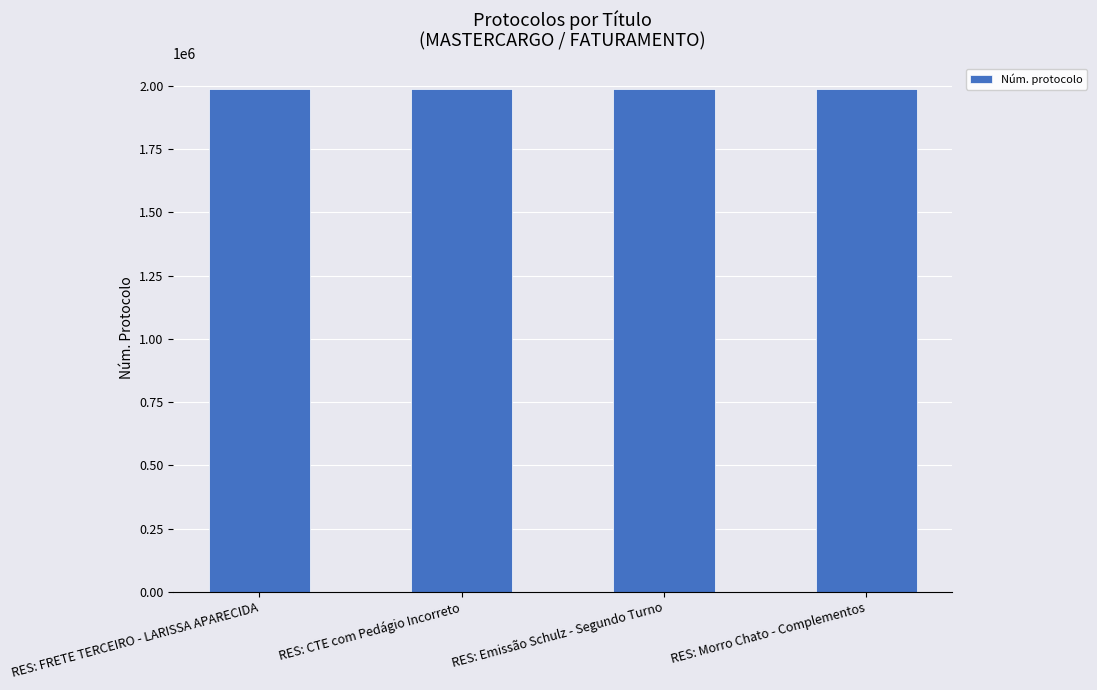

What is the label of the 2nd bar from the right?

RES: Emissão Schulz - Segundo Turno